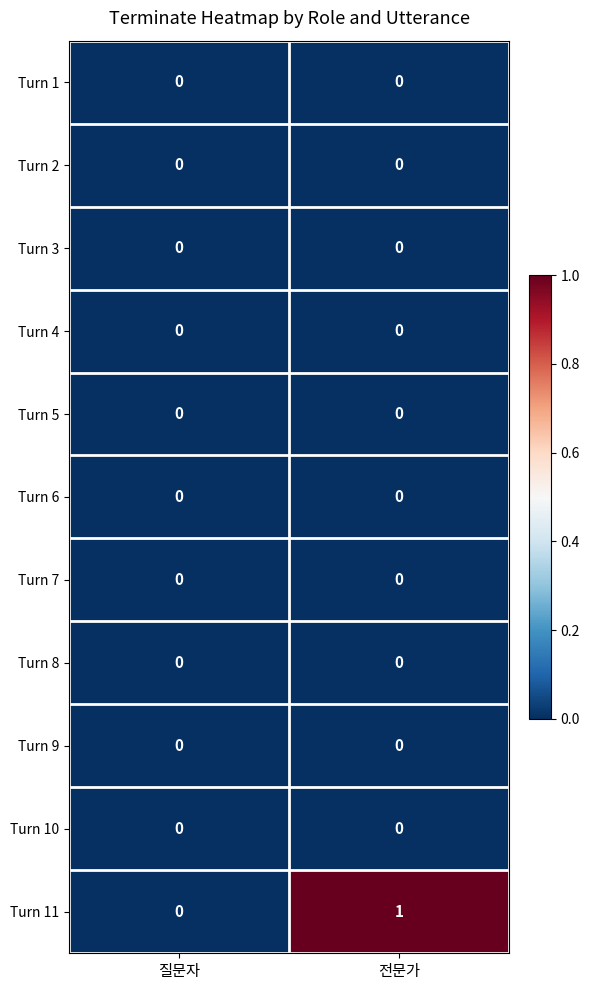

At which category is the sum across all series the highest?

전문가